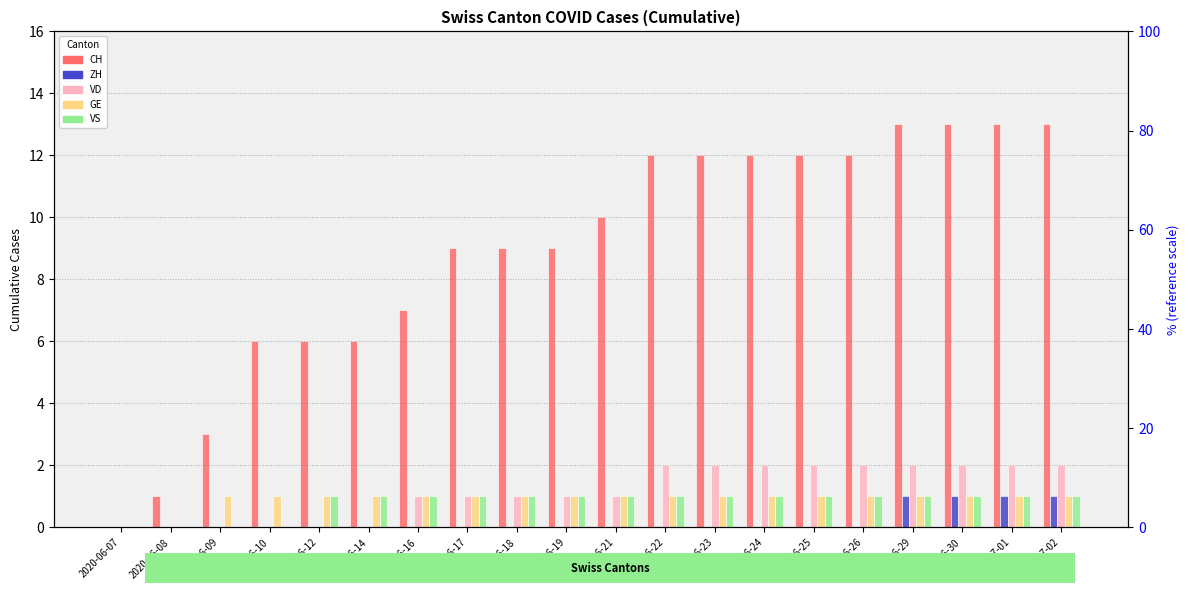

True or false: VD has a value of 2 at 2020-06-25.

True